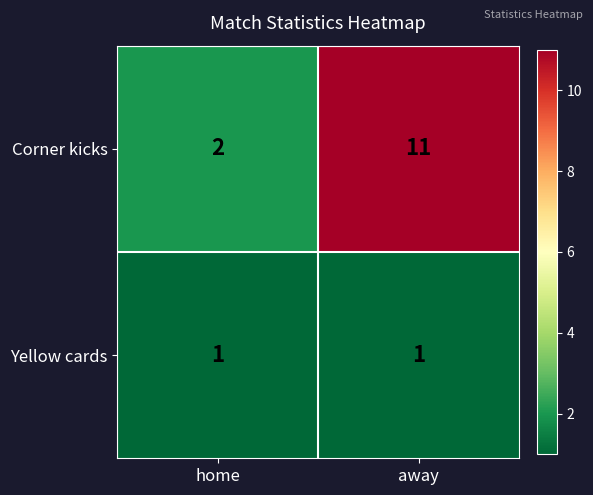

Which series changed the most between home and away?

Corner kicks